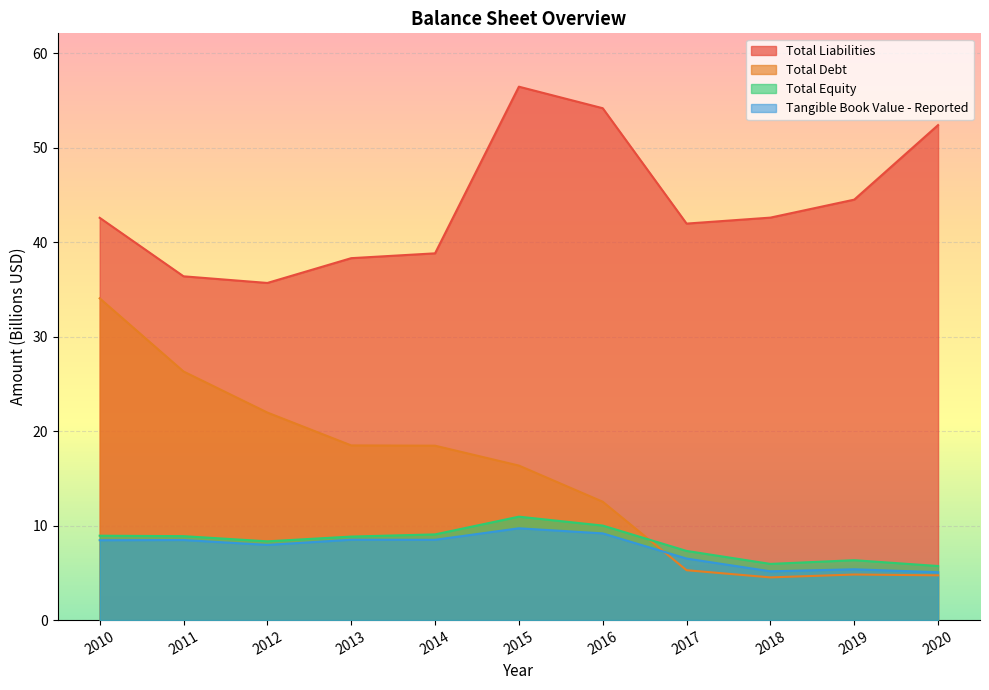

Where is Total Equity nearest to the value 8?

2012